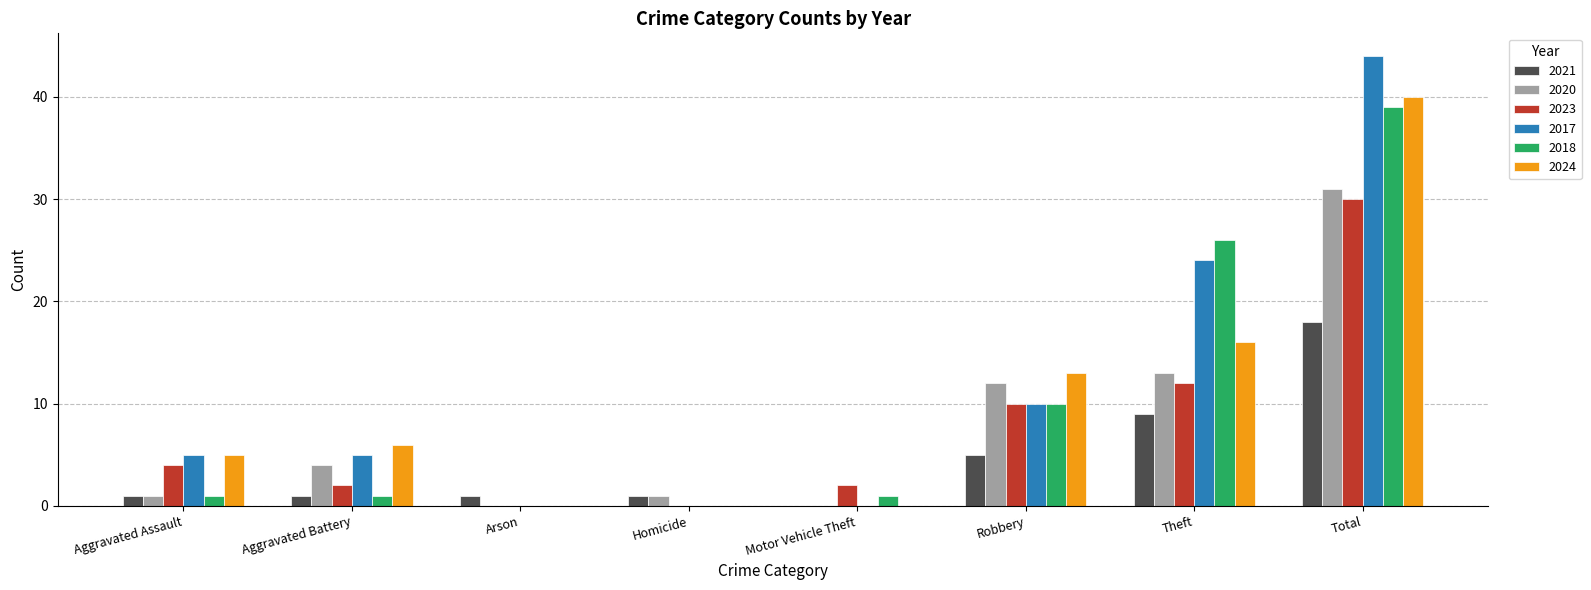

Between Aggravated Battery and Theft, which series saw the biggest shift?

2018